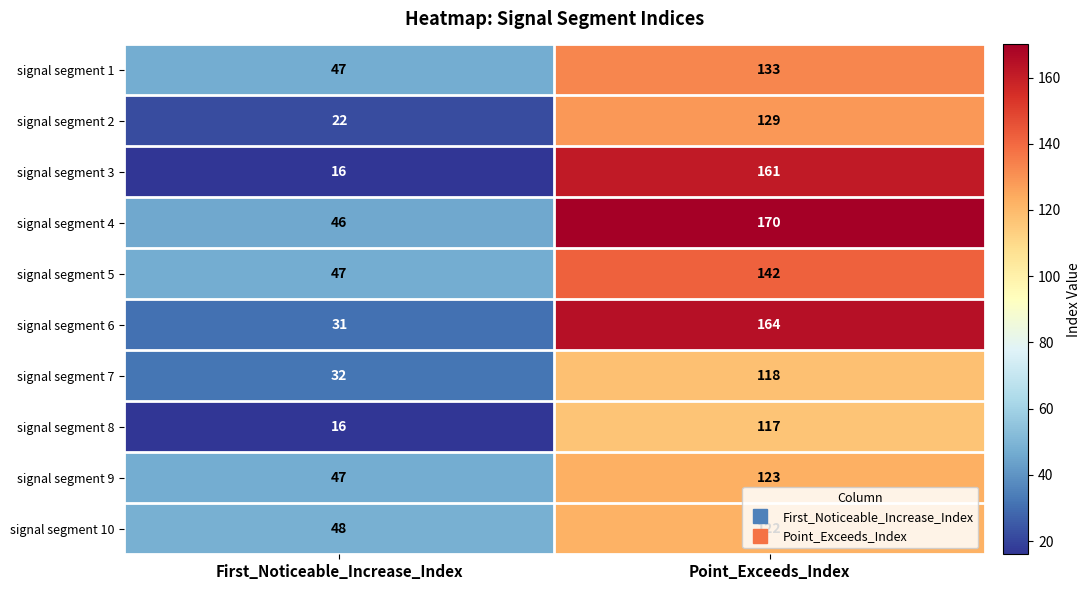

Which series has the widest spread of values?

signal segment 3